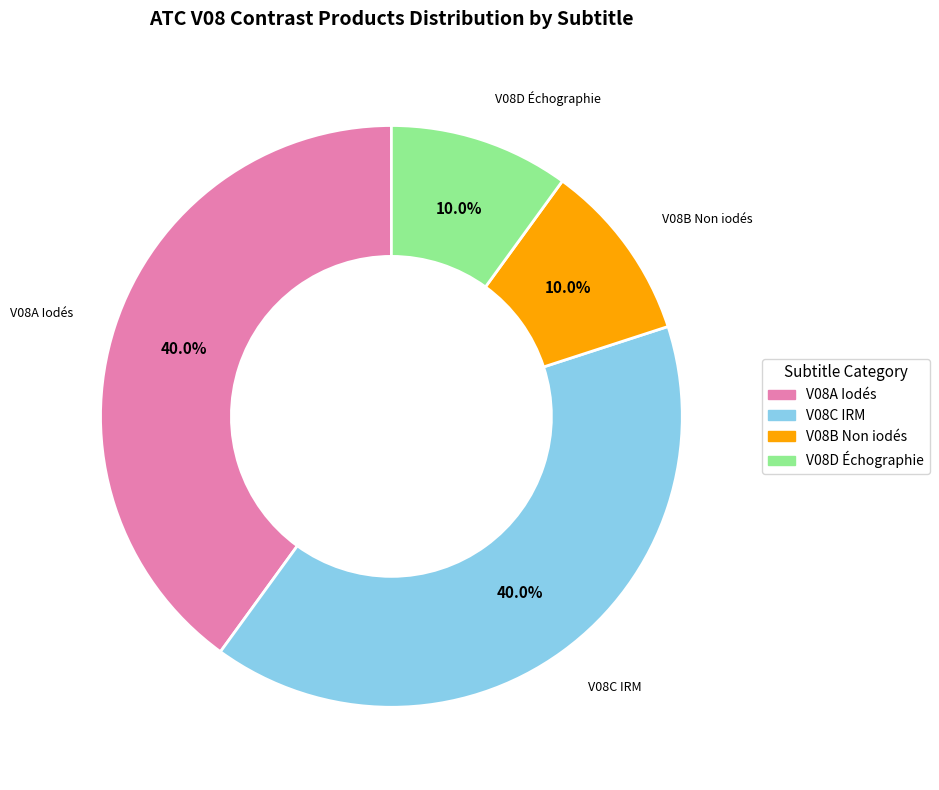

Is there any slice that represents more than half of the pie?

No